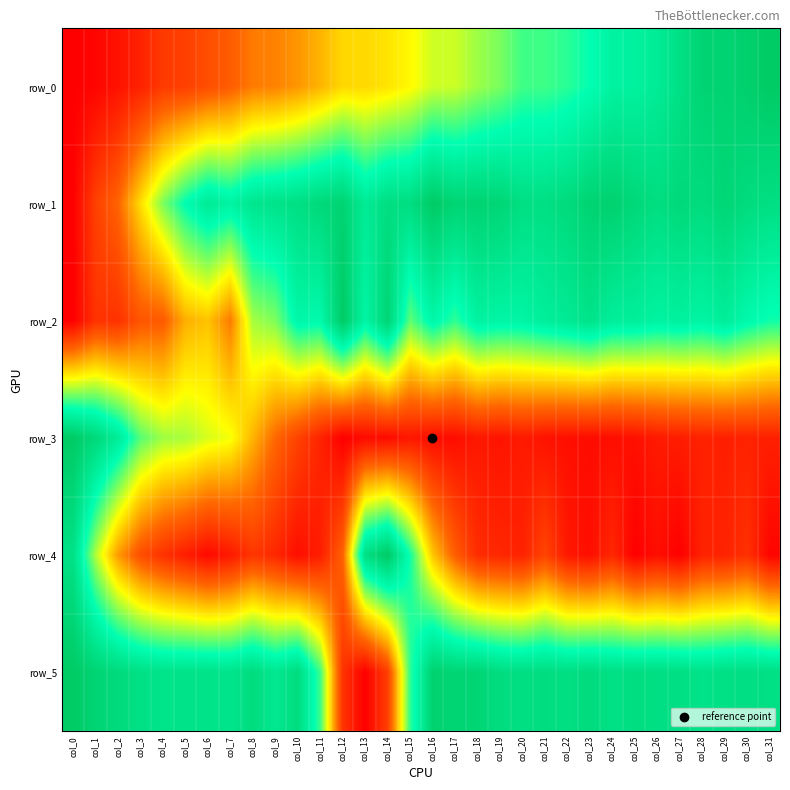

At which category does the chart reach its peak across all series?

col_31